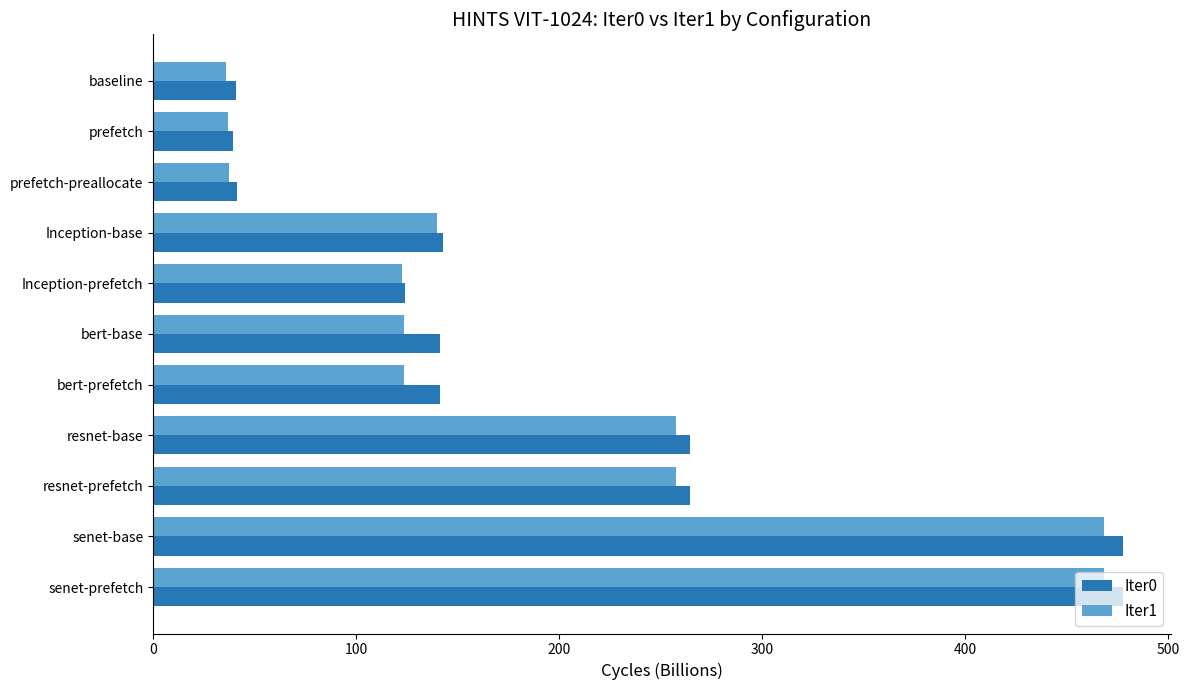

Rank the series by their maximum value, from lowest to highest.

Iter1, Iter0